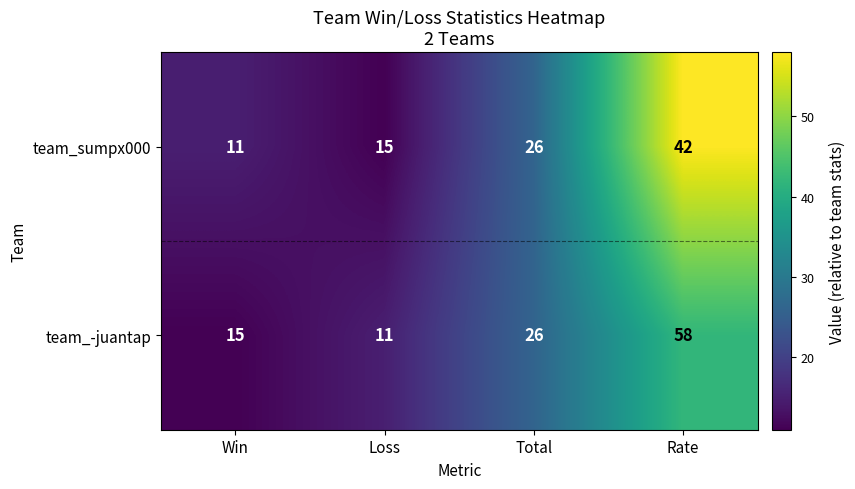

What is the maximum value shown in the chart?

58